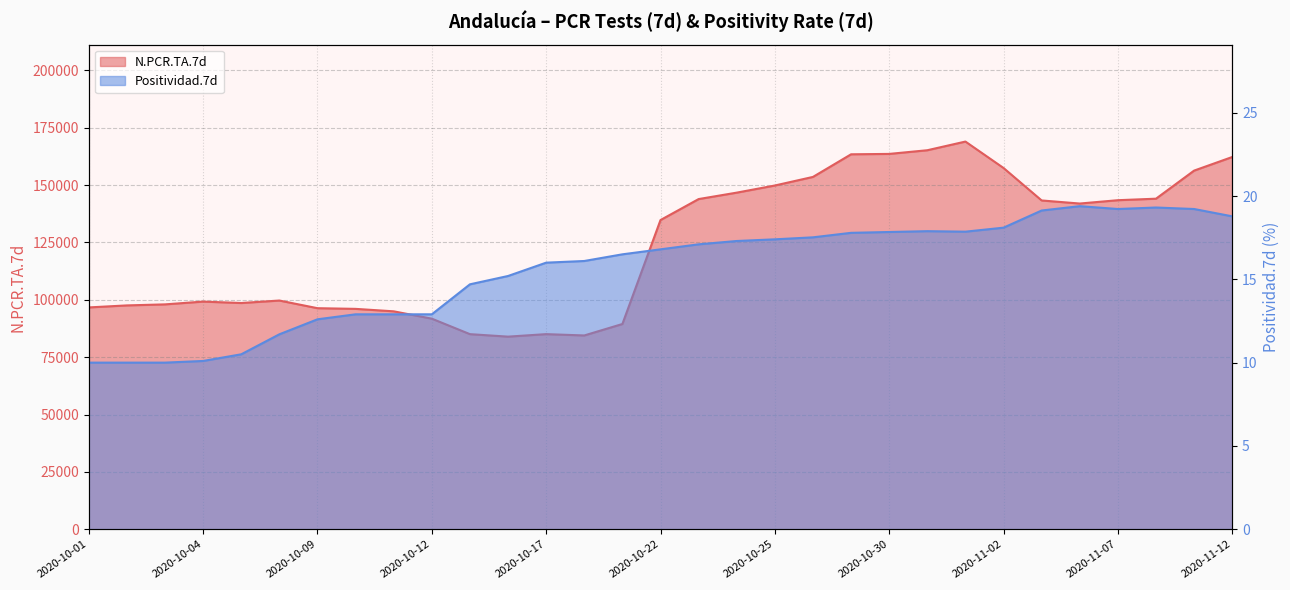

Read the Positividad.7d value at 2020-11-02.

18.1